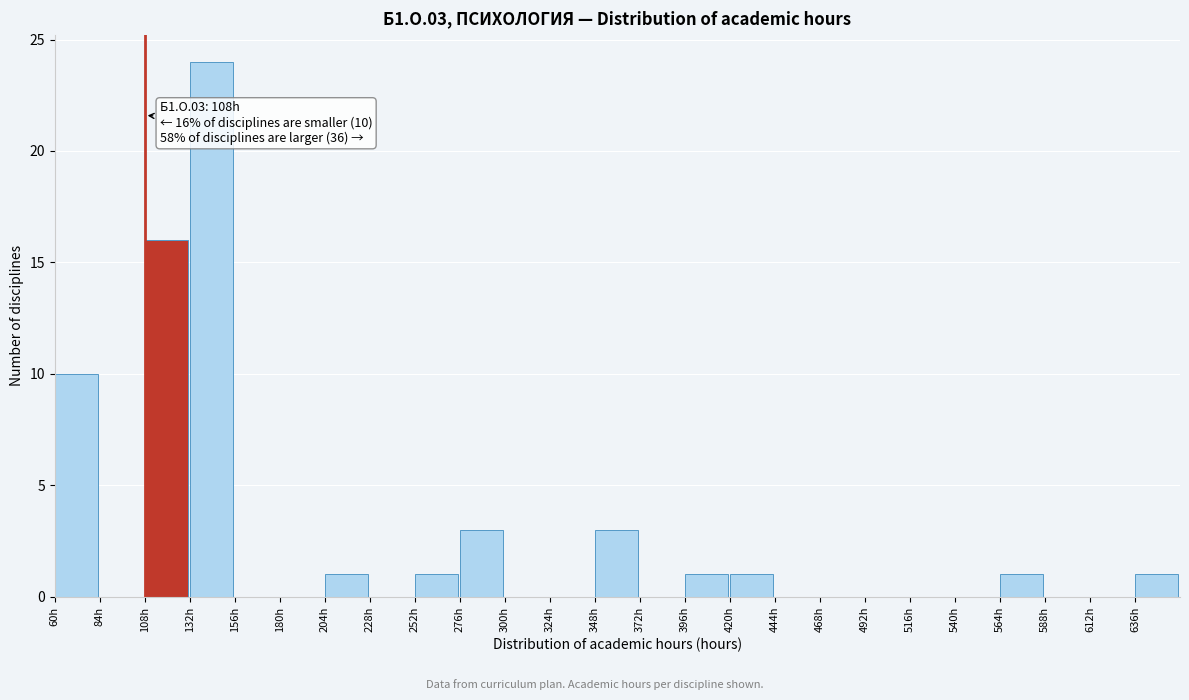

Over which range of the x-axis is the bar tallest?

132 to 156